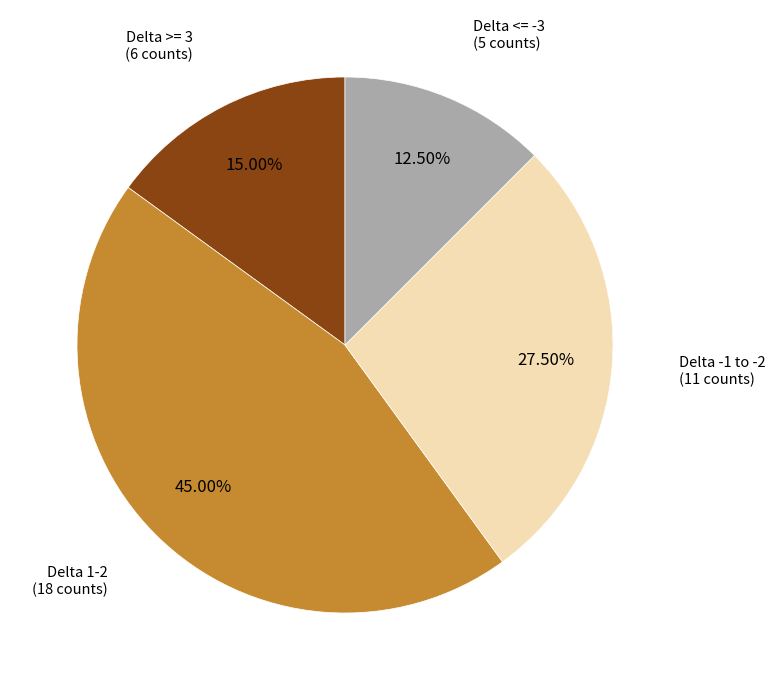

Is there any slice that represents more than half of the pie?

No